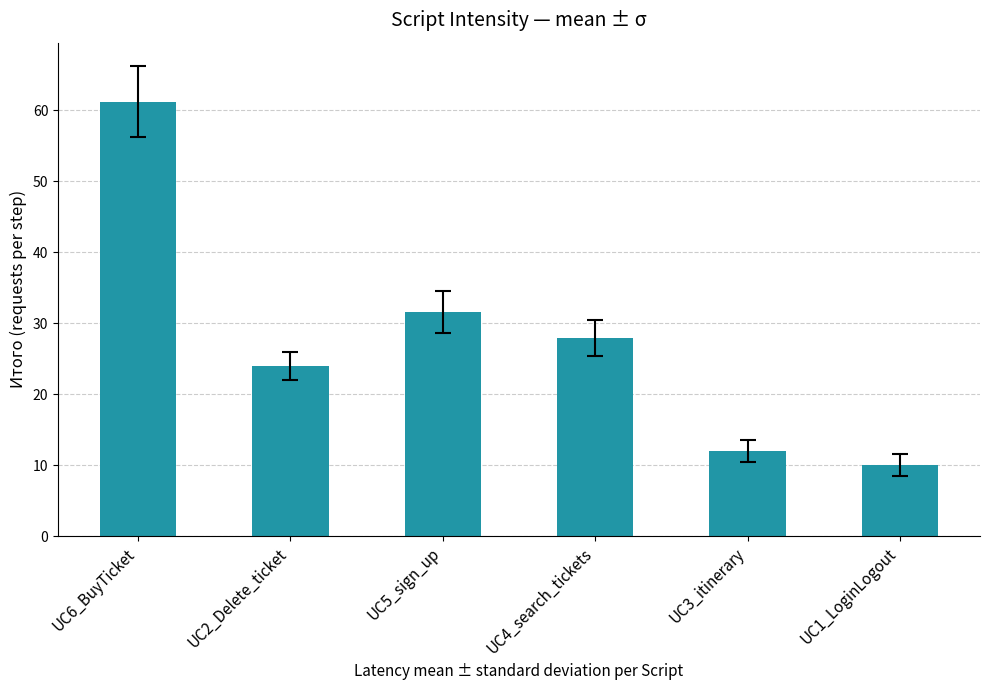

What is the smallest value displayed?

10.0